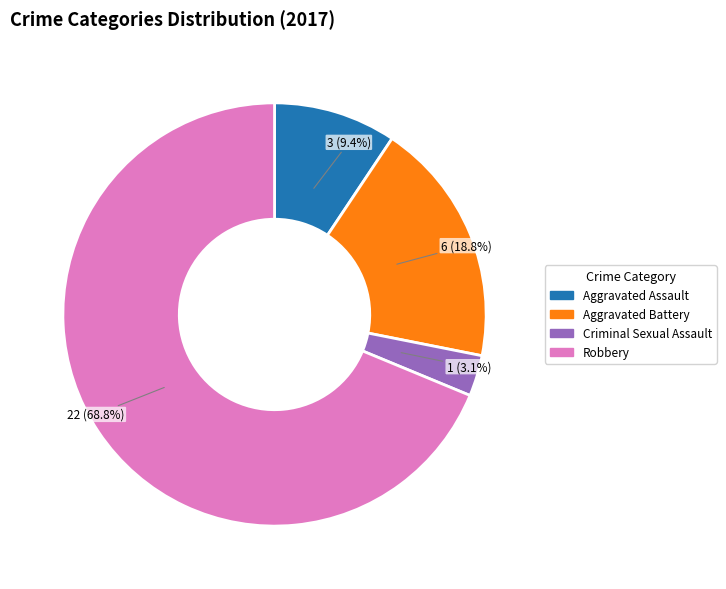

Which category has the smallest portion of the pie?

Criminal Sexual Assault